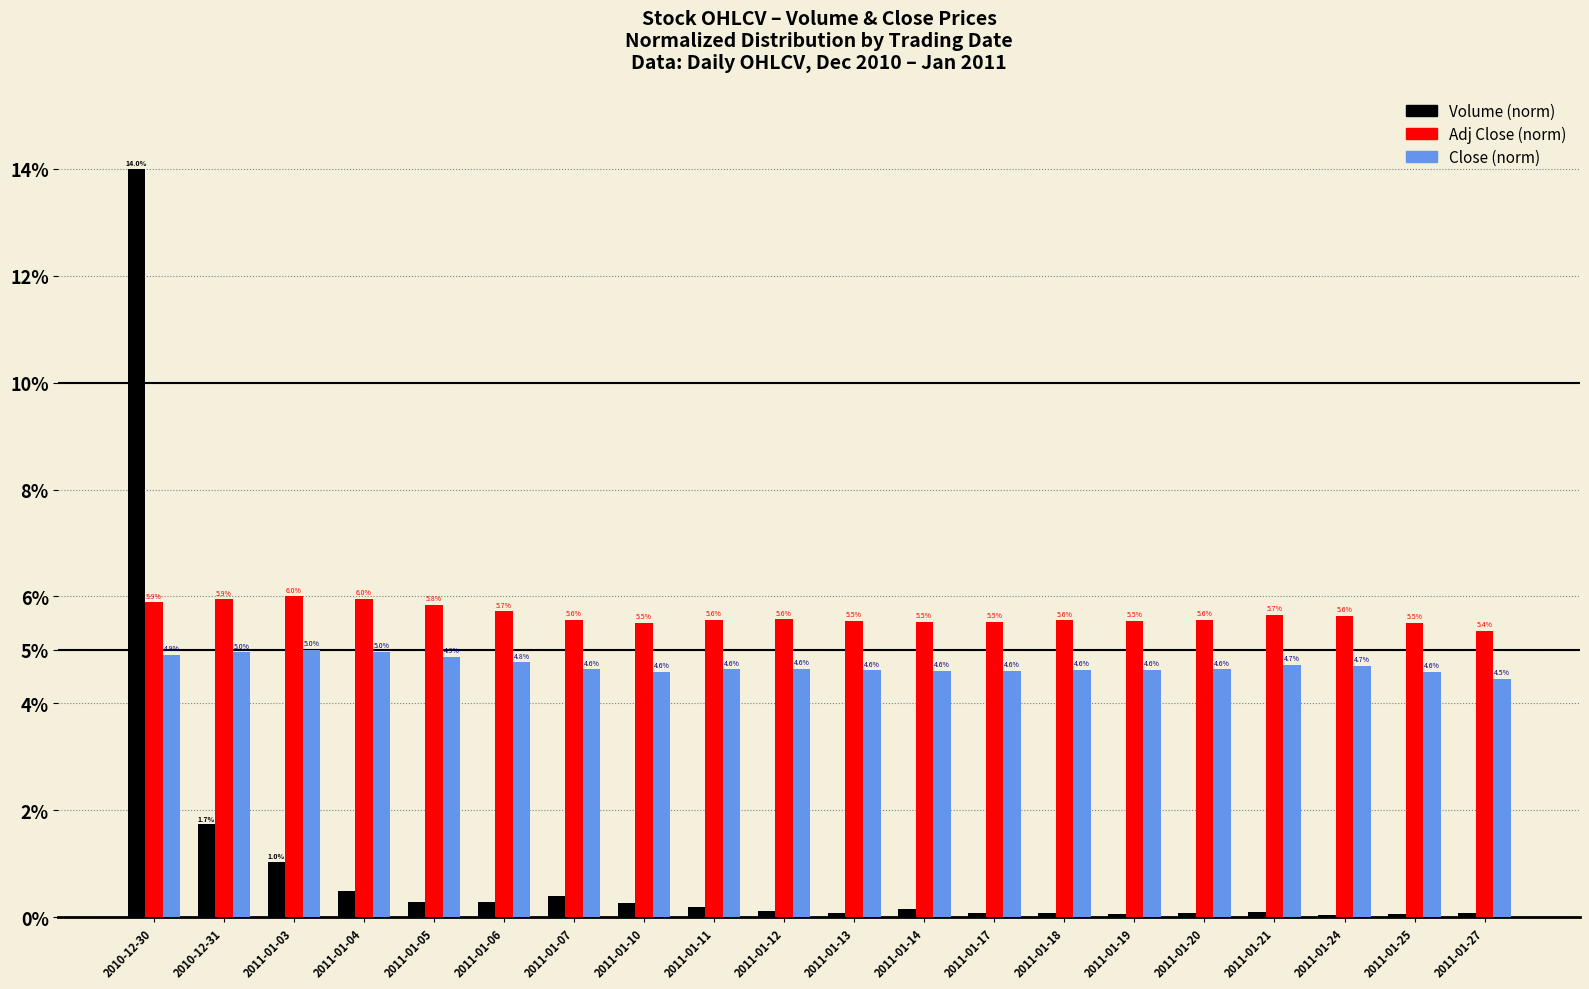

Which series has the largest total across all categories?

Adj Close (norm)